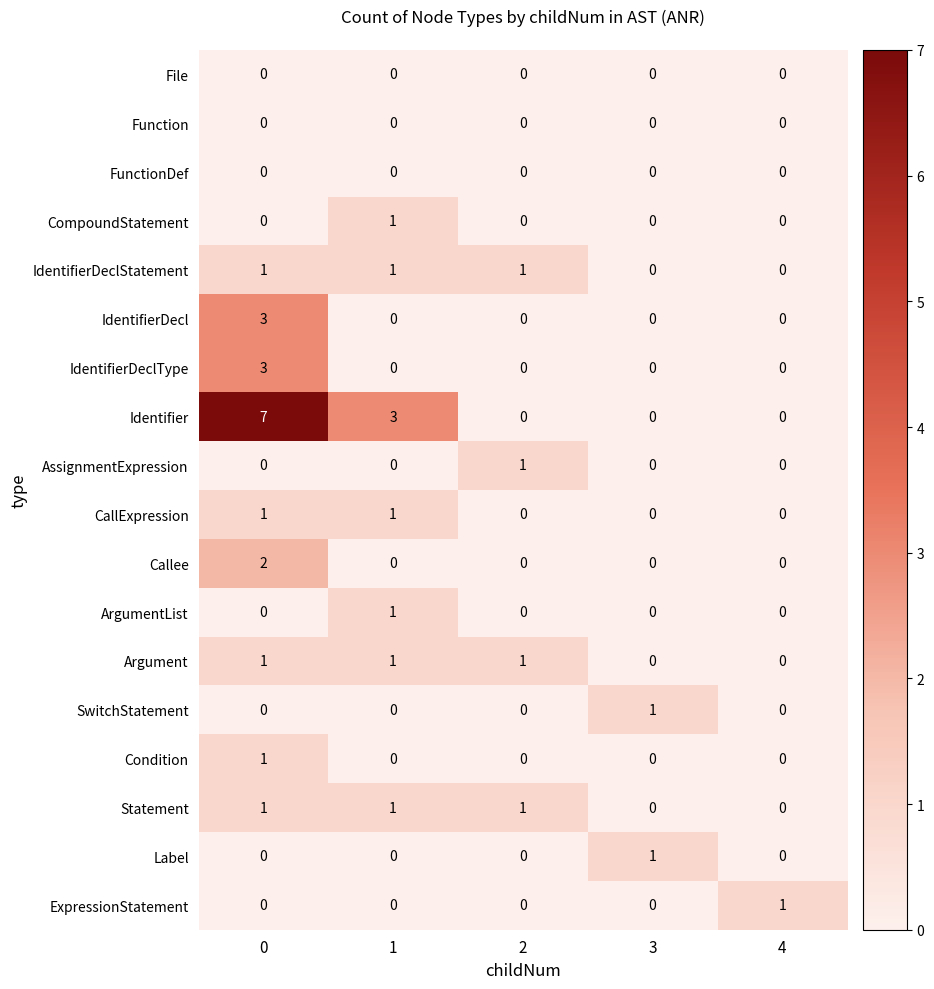

Is the value of IdentifierDecl at 0 greater than the value of File at 3?

Yes